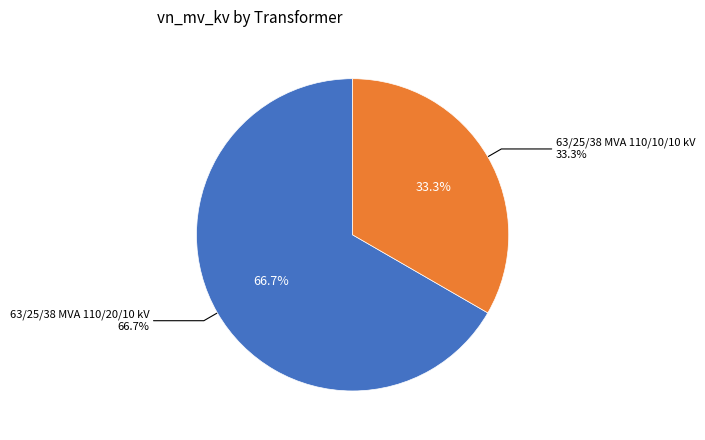

Is it true that 63/25/38 MVA 110/20/10 kV is 67% of the pie?

True